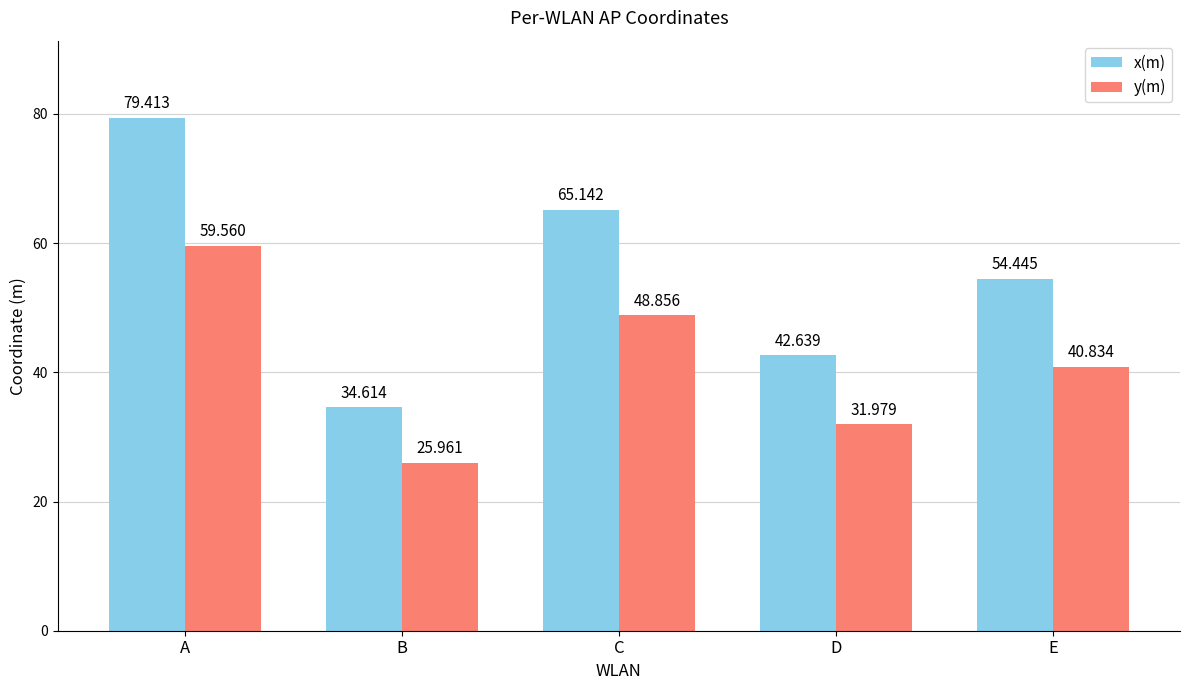

Rank the categories by y(m) value from lowest to highest.

B, D, E, C, A